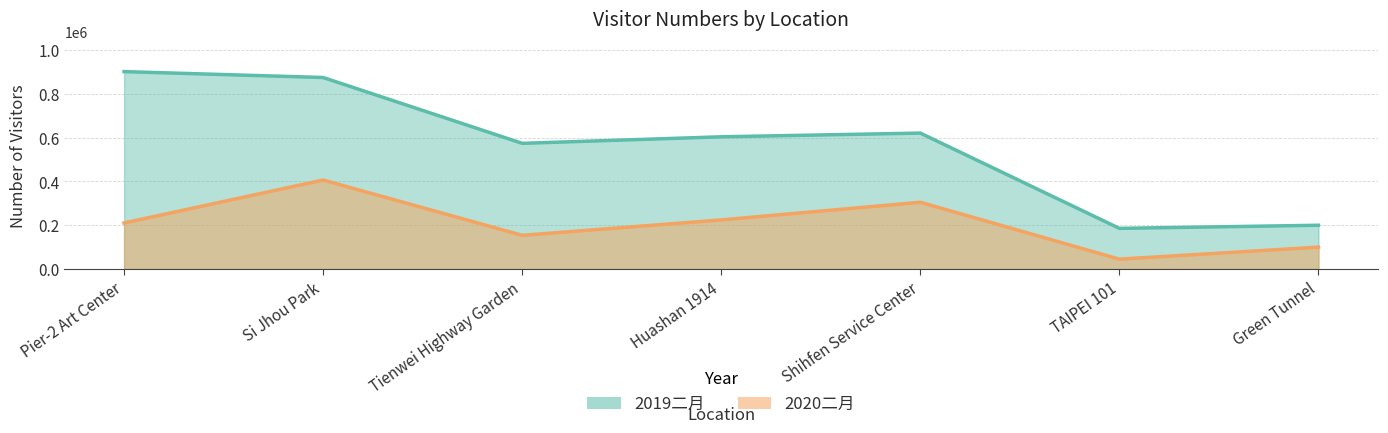

What are all the series names shown in the legend?

2020二月, 2019二月